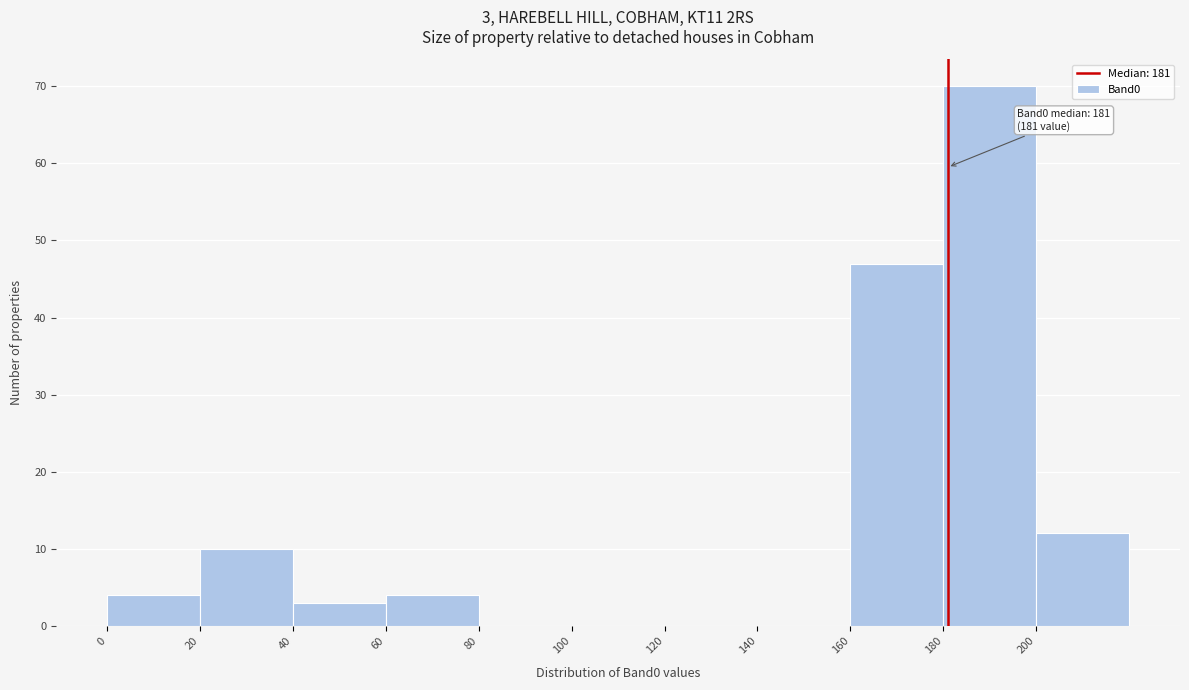

Over which range of the x-axis is the bar tallest?

180 to 200